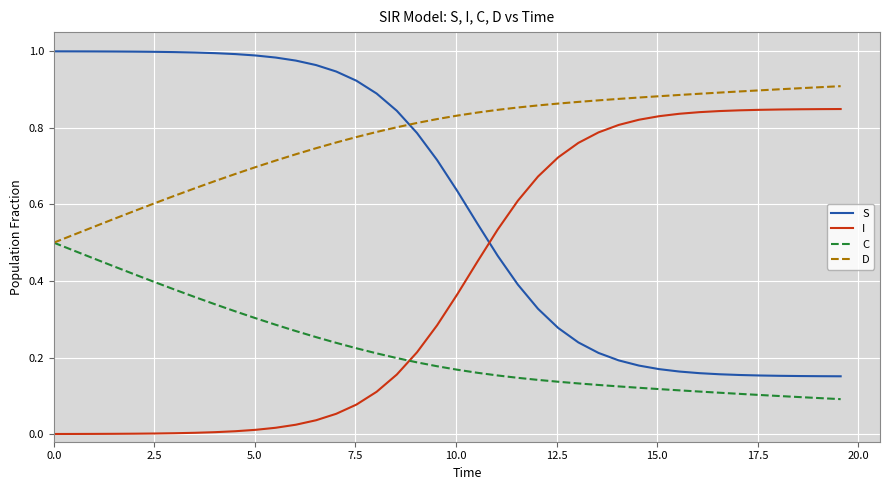

Which series has the largest total across all categories?

D